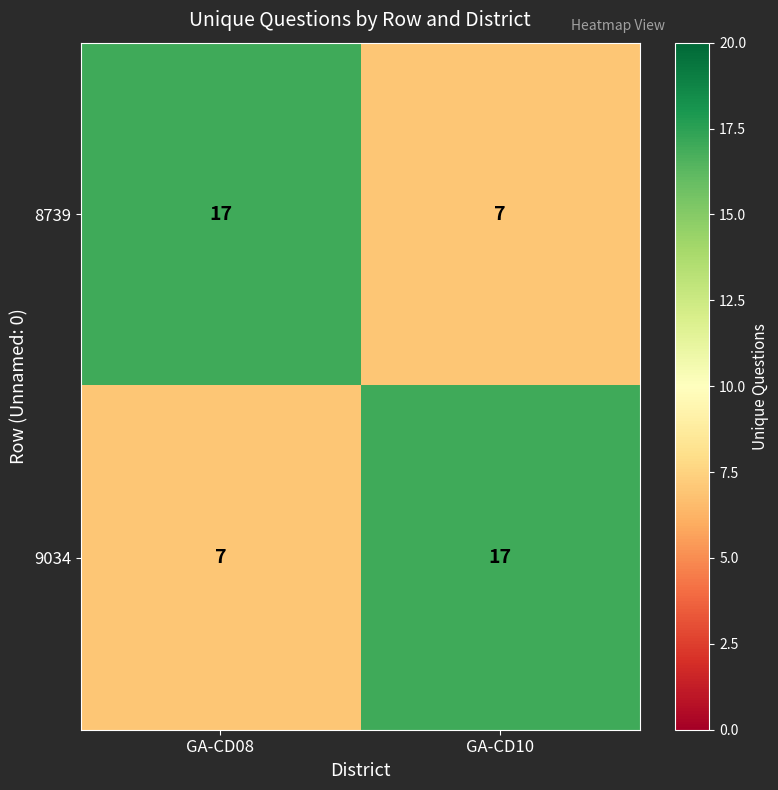

Reading right to left, transcribe all the data shown in this chart.

8739: 7	17
9034: 17	7